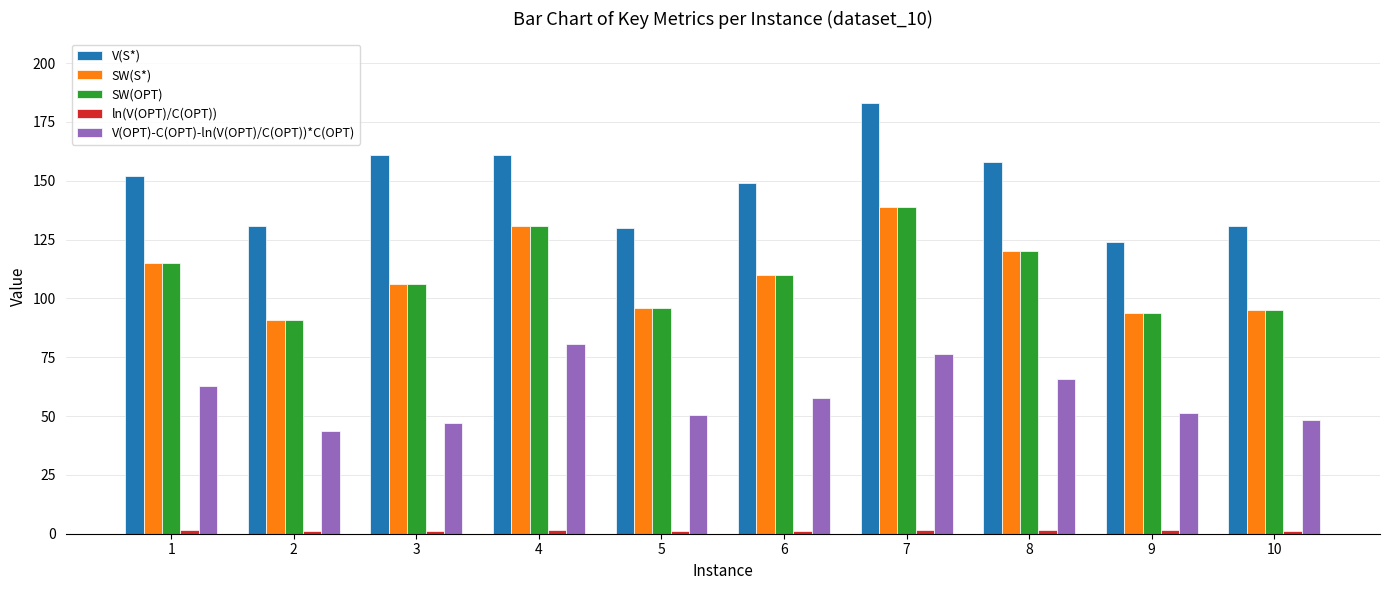

Which series has the largest range (max minus min)?

V(S*)